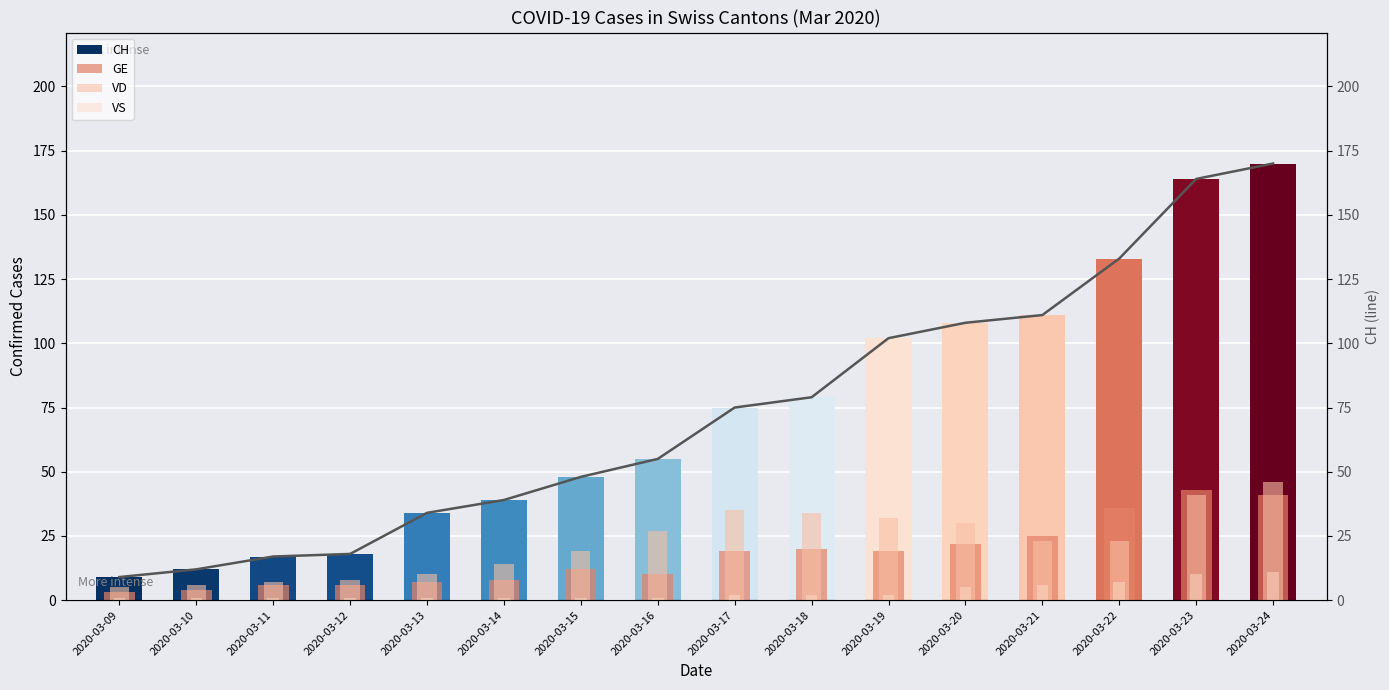

What is the total value across all series at 2020-03-16?

148